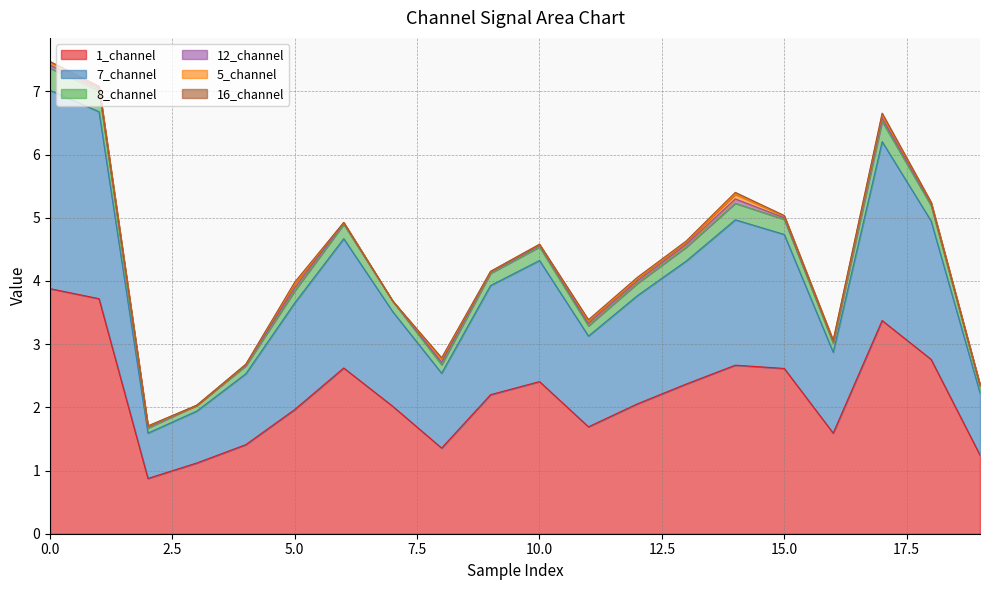

Which series changed the most between 13 and 16?

7_channel